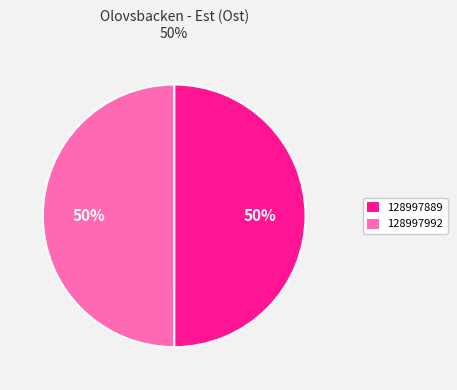

Combined, do 128997992 and 128997889 account for over 50%?

Yes